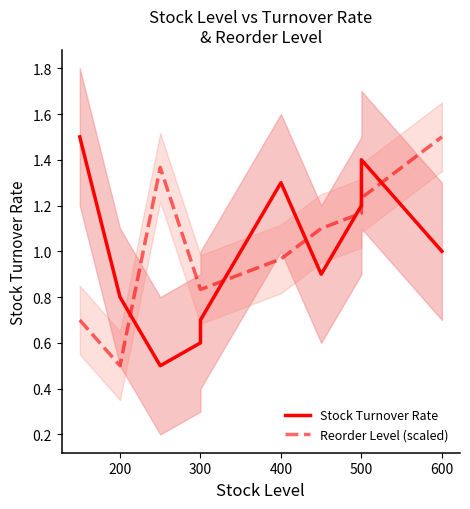

What is the difference between the second highest and minimum values in the Stock Turnover Rate series?

0.9